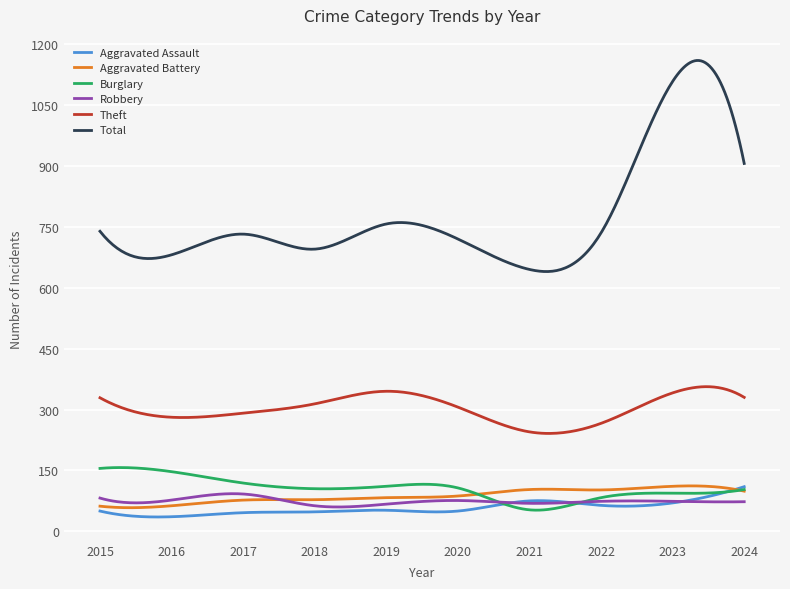

True or false: Aggravated Battery and Total cross at least once.

False